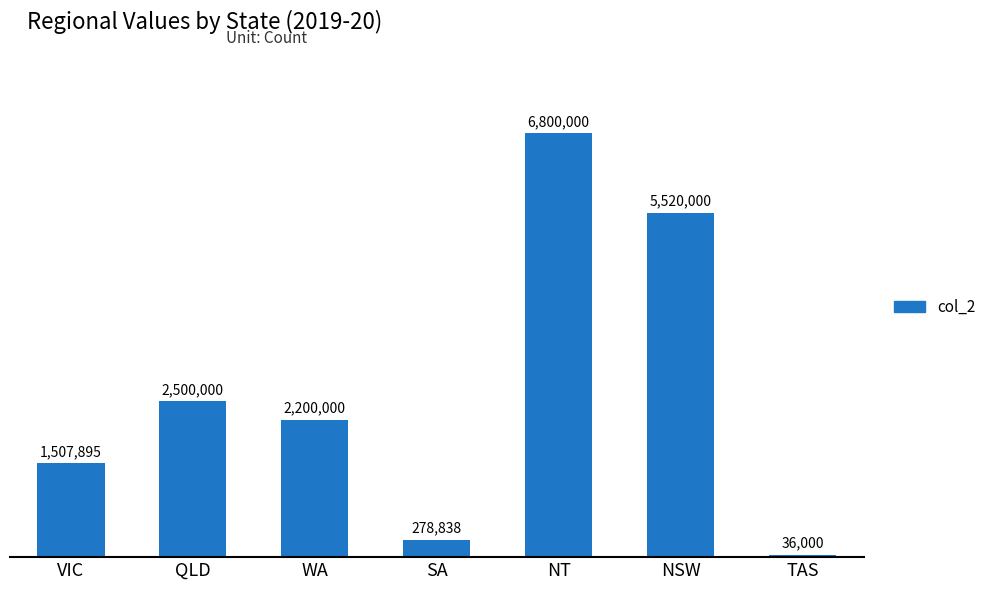

What is the value of the 5th bar from the left?

6800000